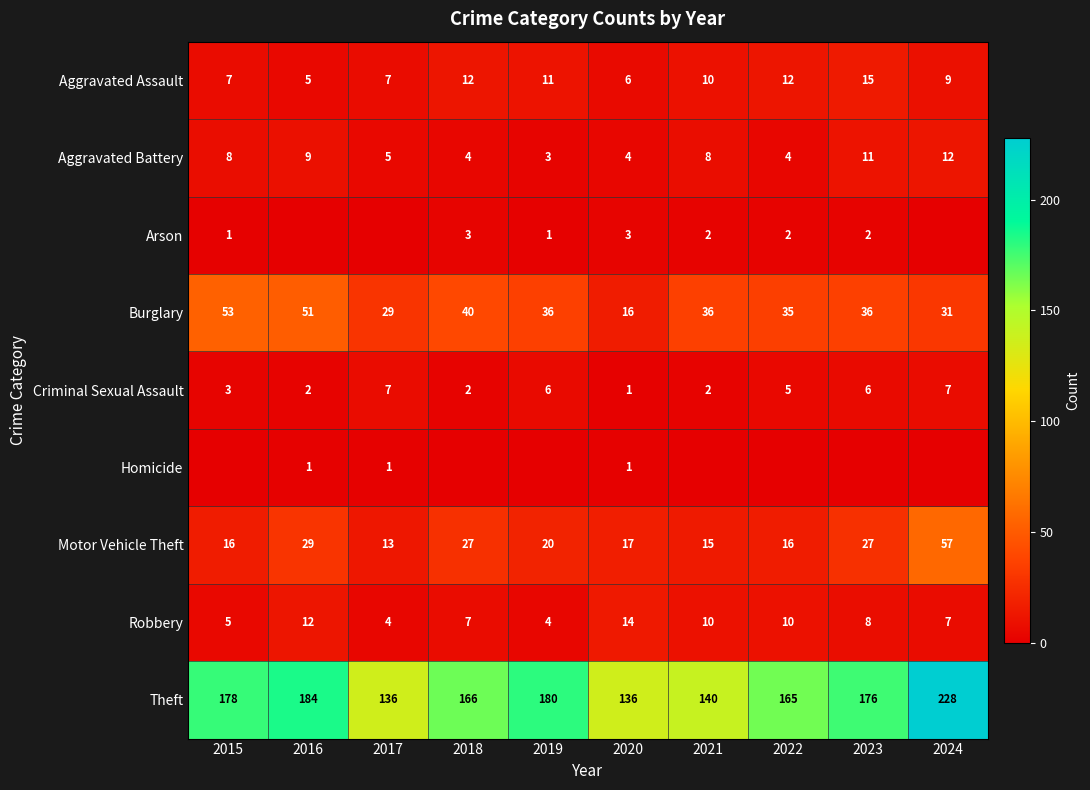

How many Robbery values are between 5 and 10?

6